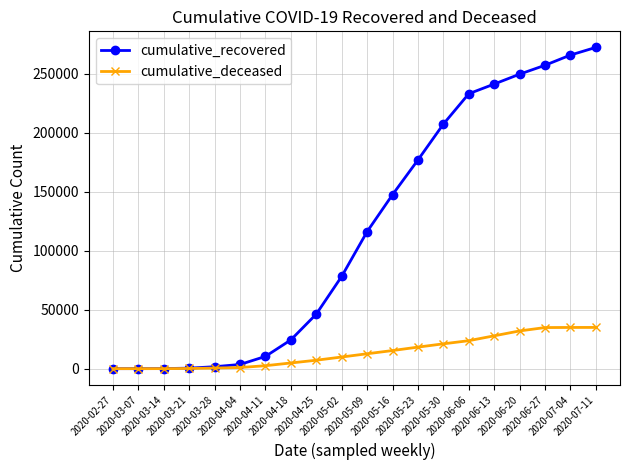

Which series has the widest spread of values?

cumulative_recovered